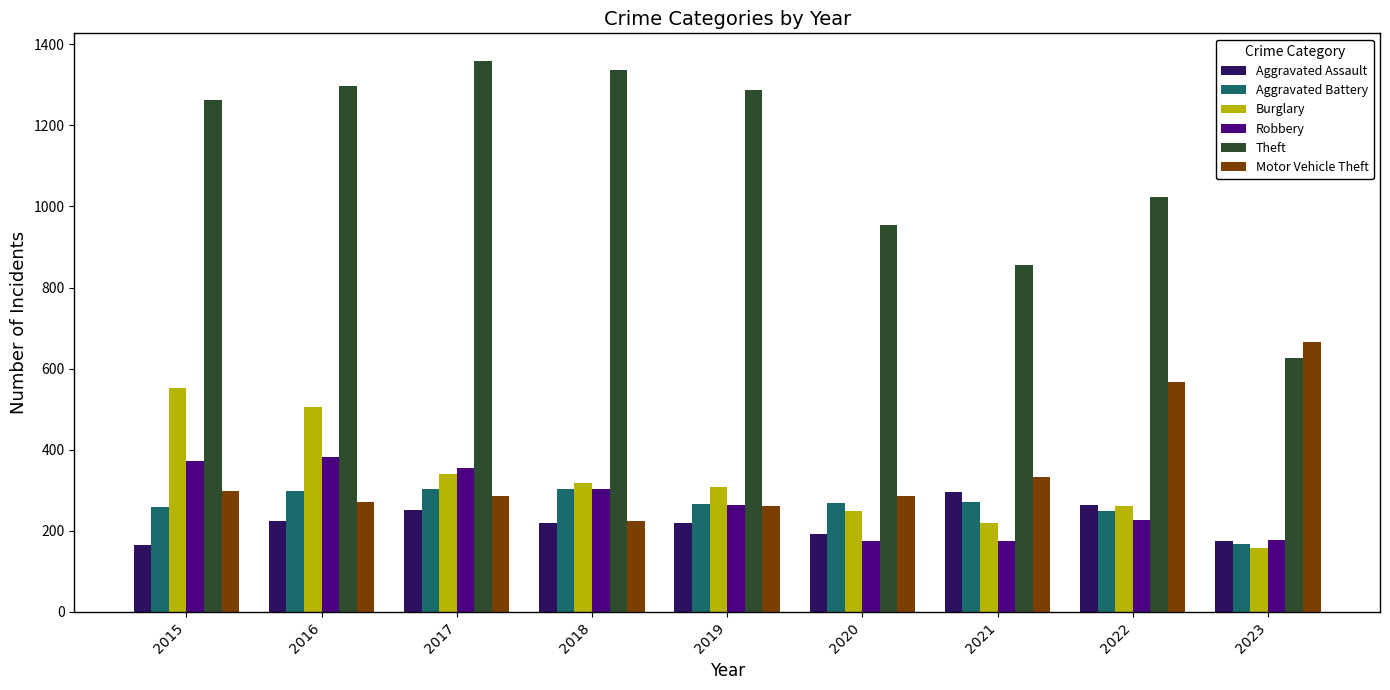

Where is Robbery nearest to the value 277?

2019